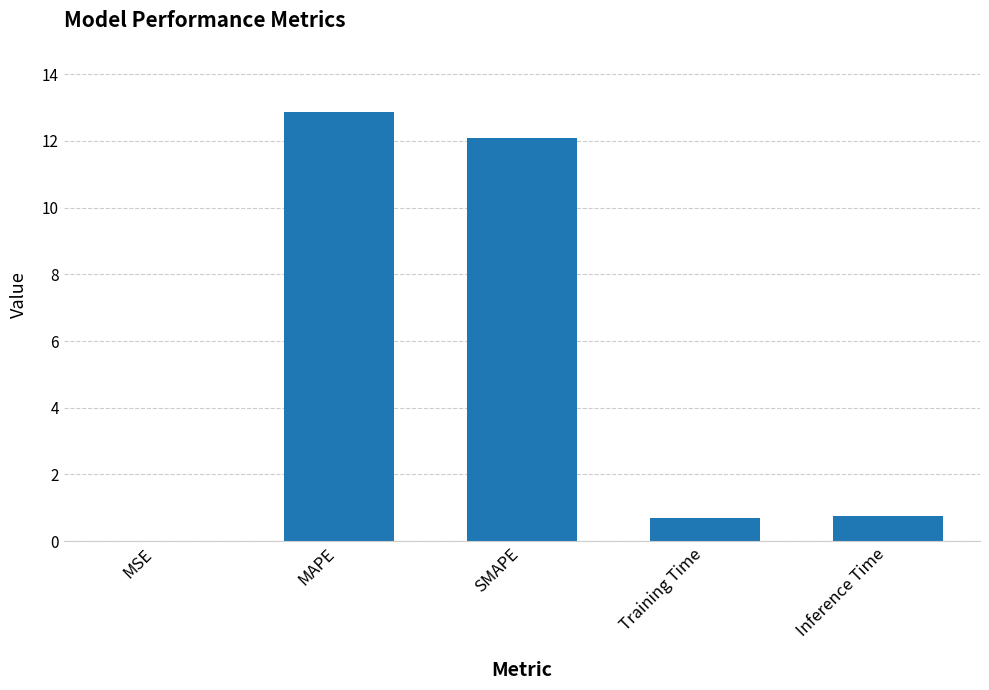

What is the greatest value displayed?

12.9